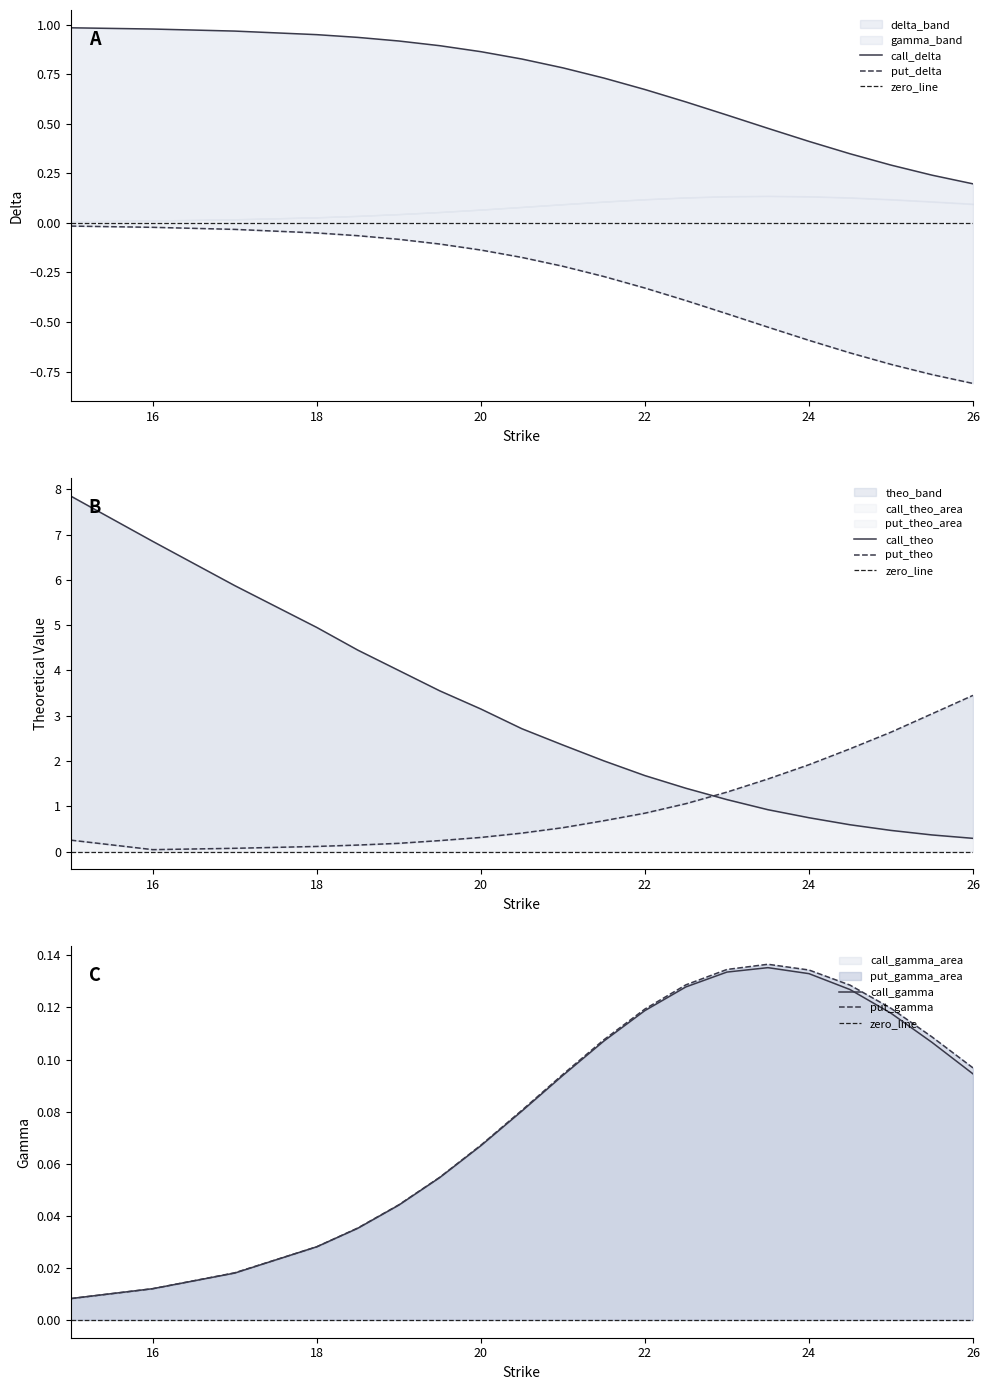

At which label does call_gamma reach its minimum?

15